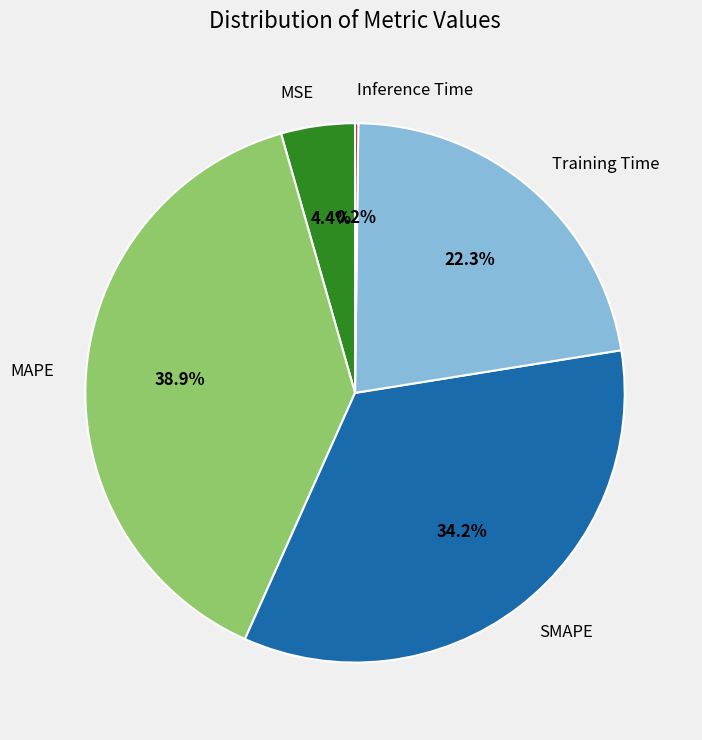

The SMAPE slice represents 29% of the pie. True or false?

False